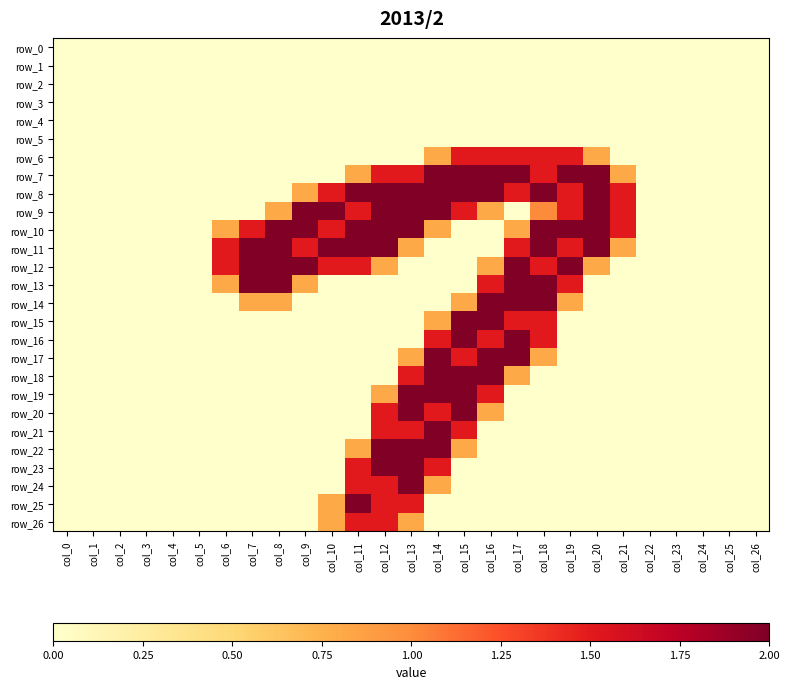

Is the value of row_18 at col_8 greater than the value of row_16 at col_6?

No